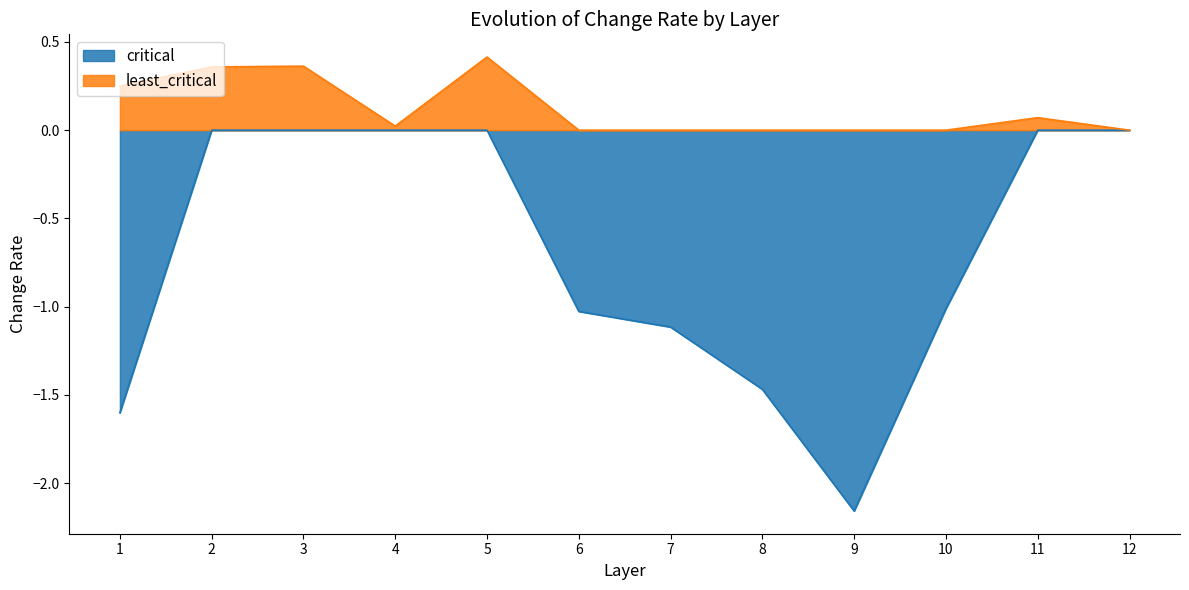

Is it true that critical equals -0.8 at 5?

False